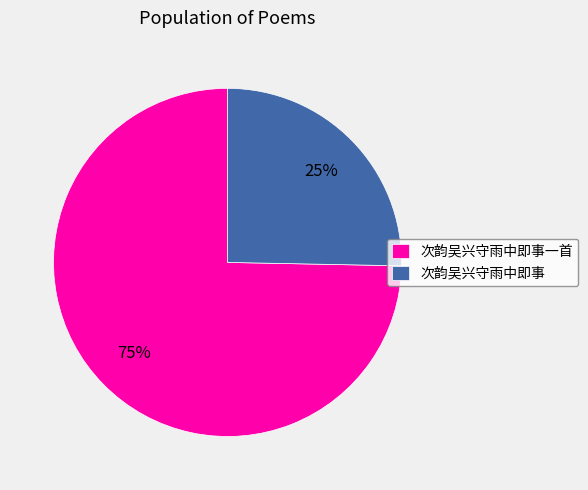

Which slice is the smallest?

次韵吴兴守雨中即事